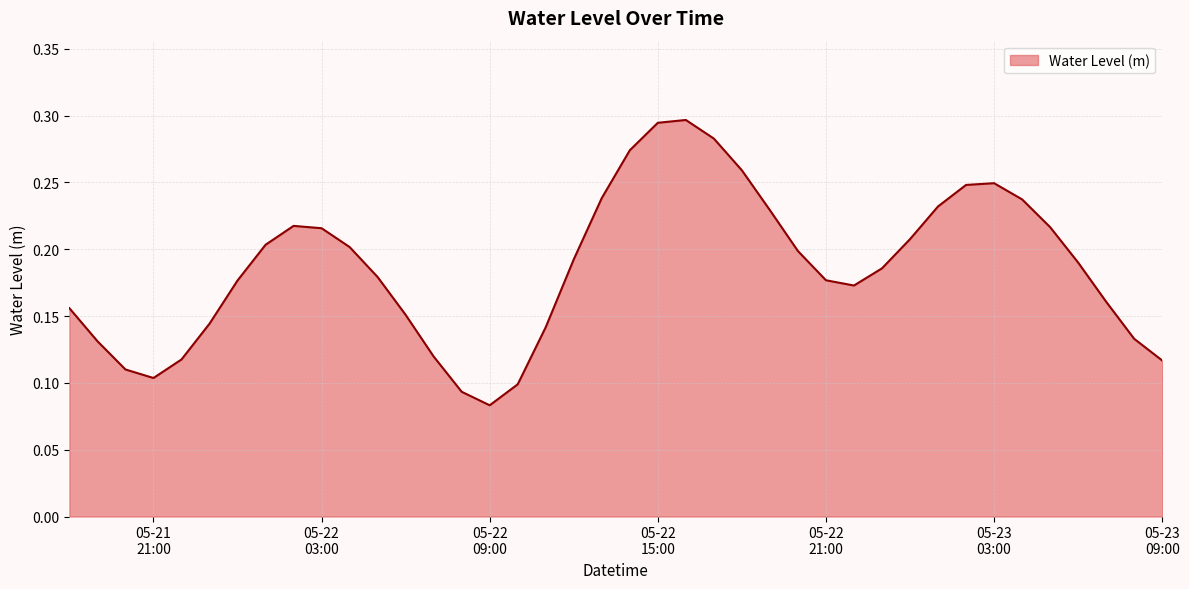

How many lines are shown in the chart?

1